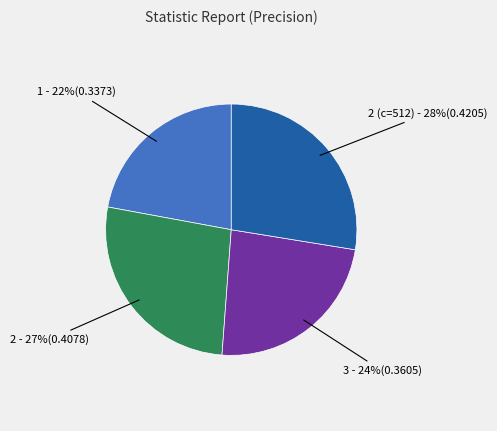

To the nearest percent, what is the average slice percentage?

25%